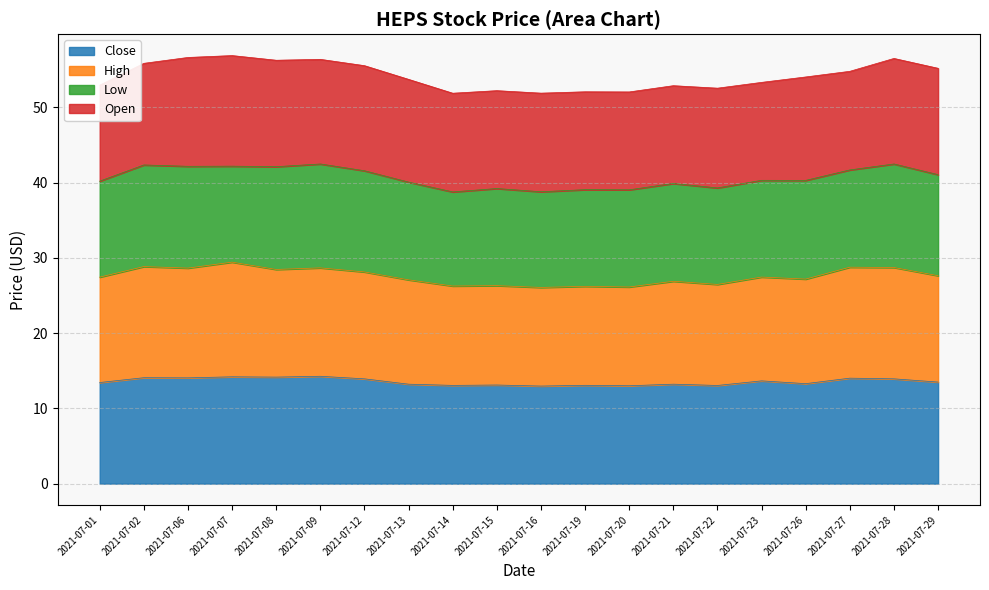

Between 2021-07-23 and 2021-07-27, which series saw the biggest shift?

High